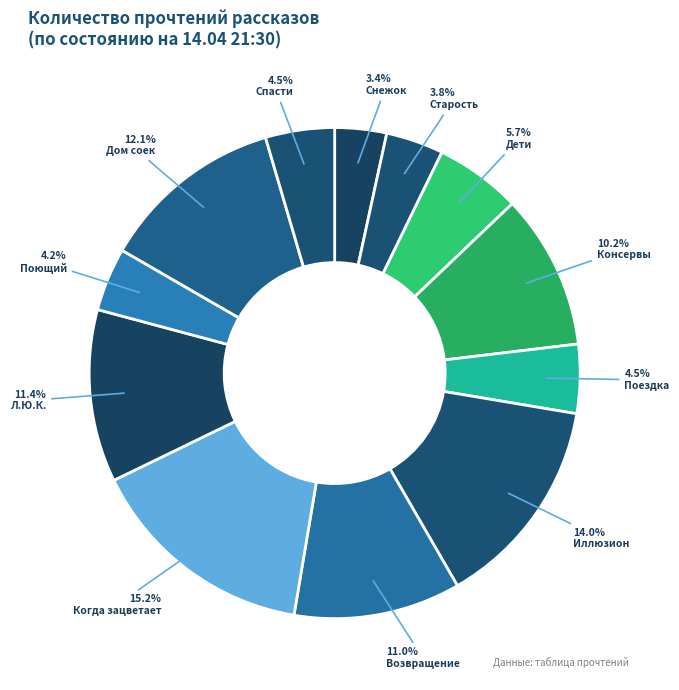

Count the number of slices in the pie.

12